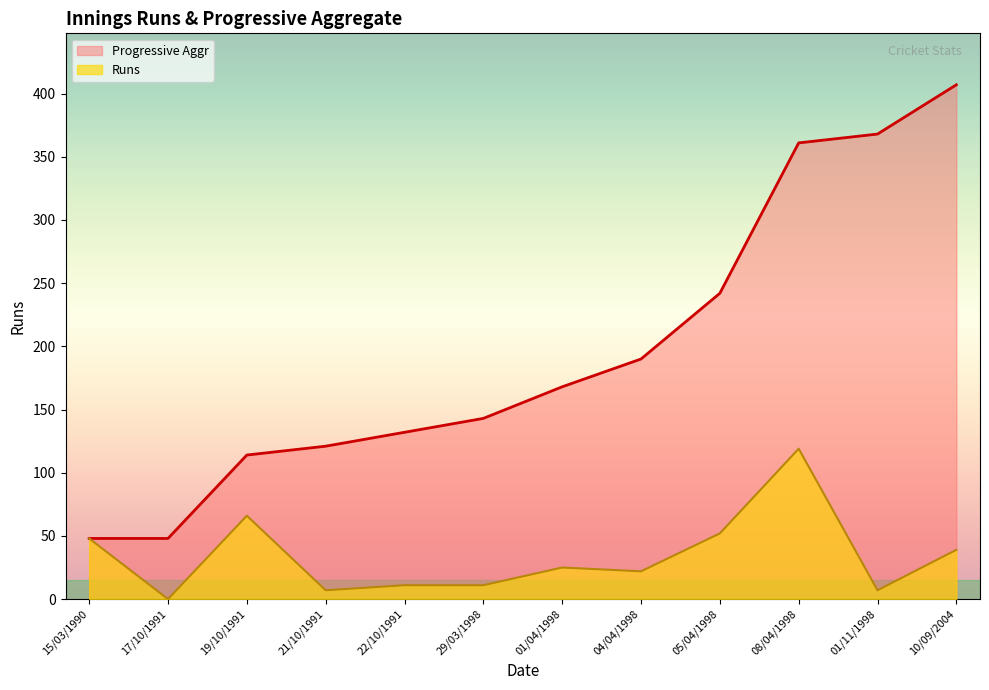

What is the minimum value for Progressive Aggr?

48